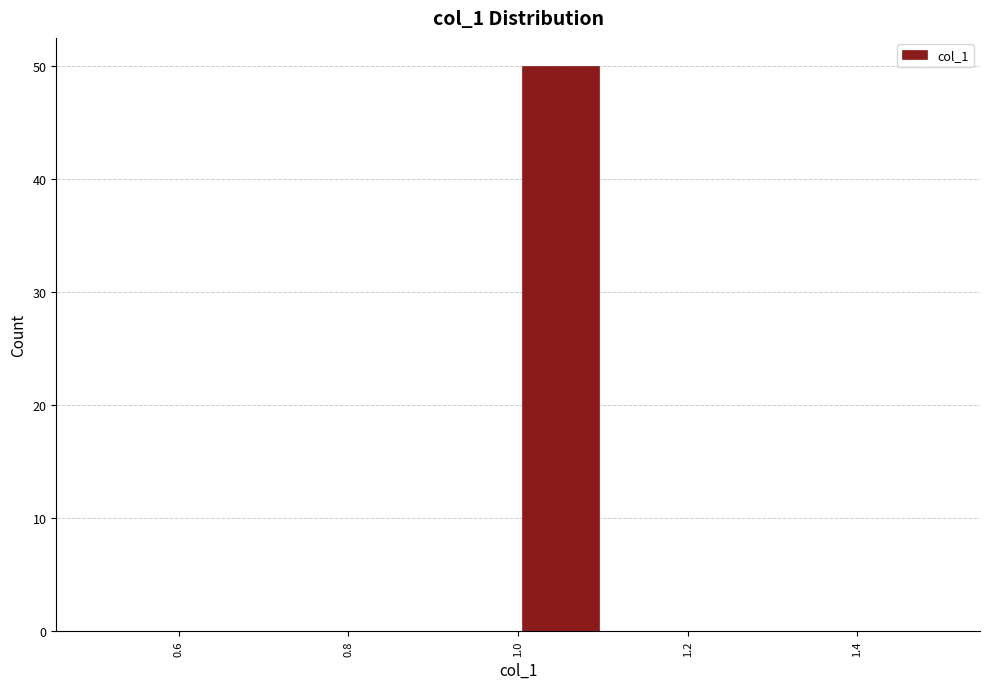

Reading left to right, list every bar in this chart as the range it spans on the x-axis followed by its height. The values are not printed on the chart, so give them approximately, as read against the axis.

0.5 to 0.6: 0
0.6 to 0.7: 0
0.7 to 0.8: 0
0.8 to 0.9: 0
0.9 to 1.0: 0
1.0 to 1.1: 50
1.1 to 1.2: 0
1.2 to 1.3: 0
1.3 to 1.4: 0
1.4 to 1.5: 0